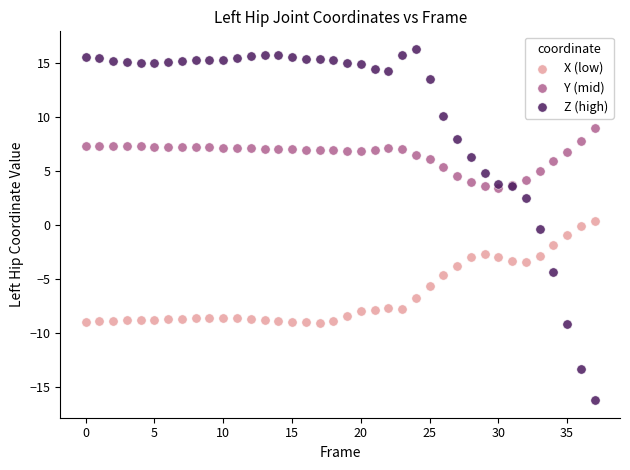

Which series reaches the maximum Y coordinate?

Z (high)